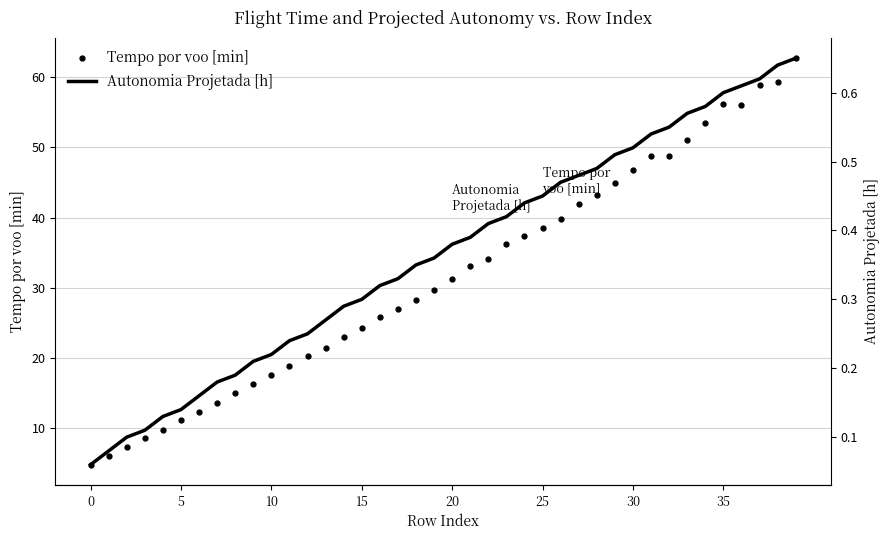

Rank the series at 17 from lowest to highest value.

Autonomia Projetada [h], Tempo por voo [min]